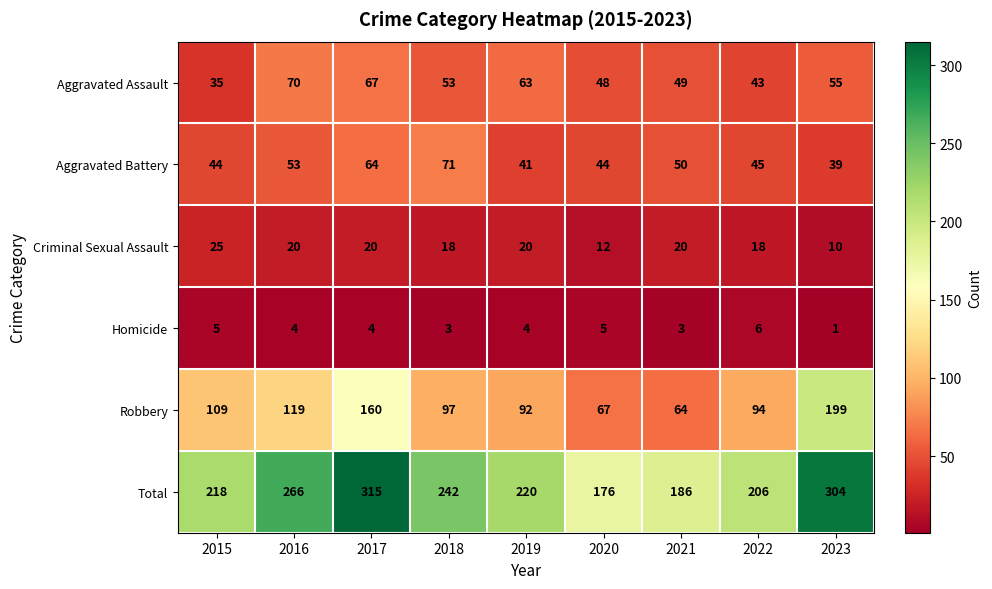

List the series in order of their peak value, lowest first.

Homicide, Criminal Sexual Assault, Aggravated Assault, Aggravated Battery, Robbery, Total